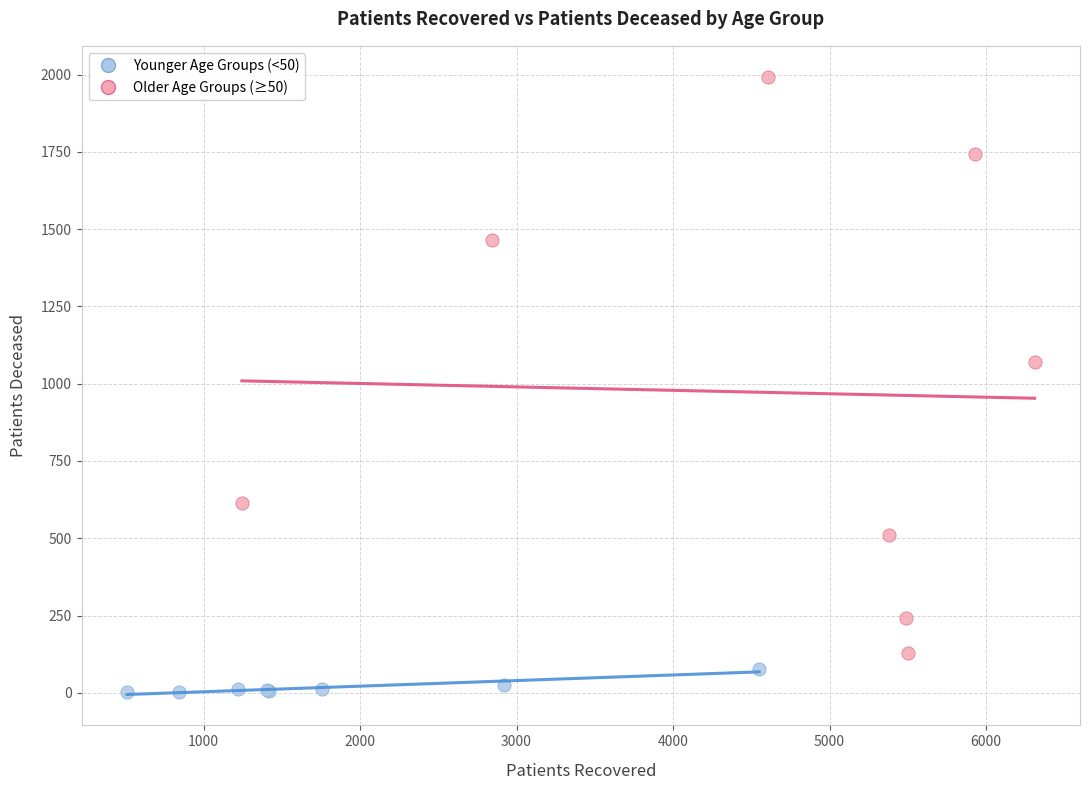

Which series reaches the minimum Y coordinate?

Younger Age Groups (<50)